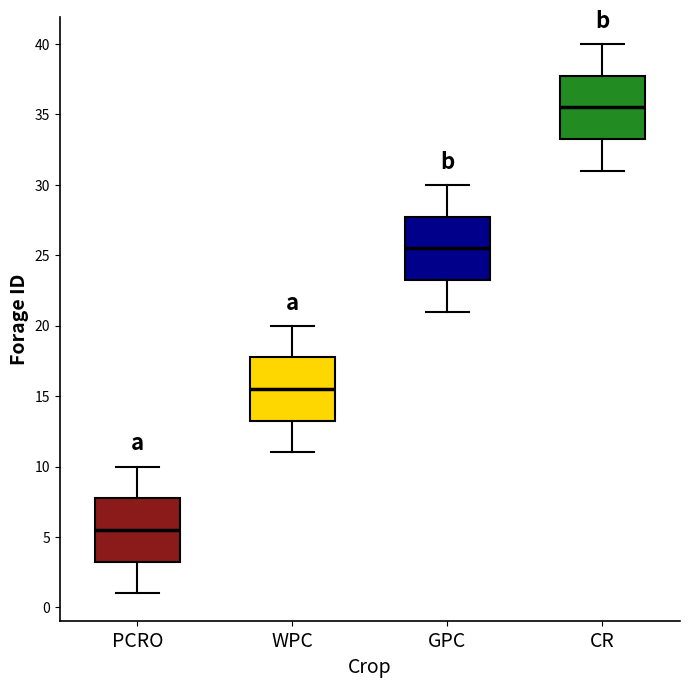

Which box's median line is the highest?

CR